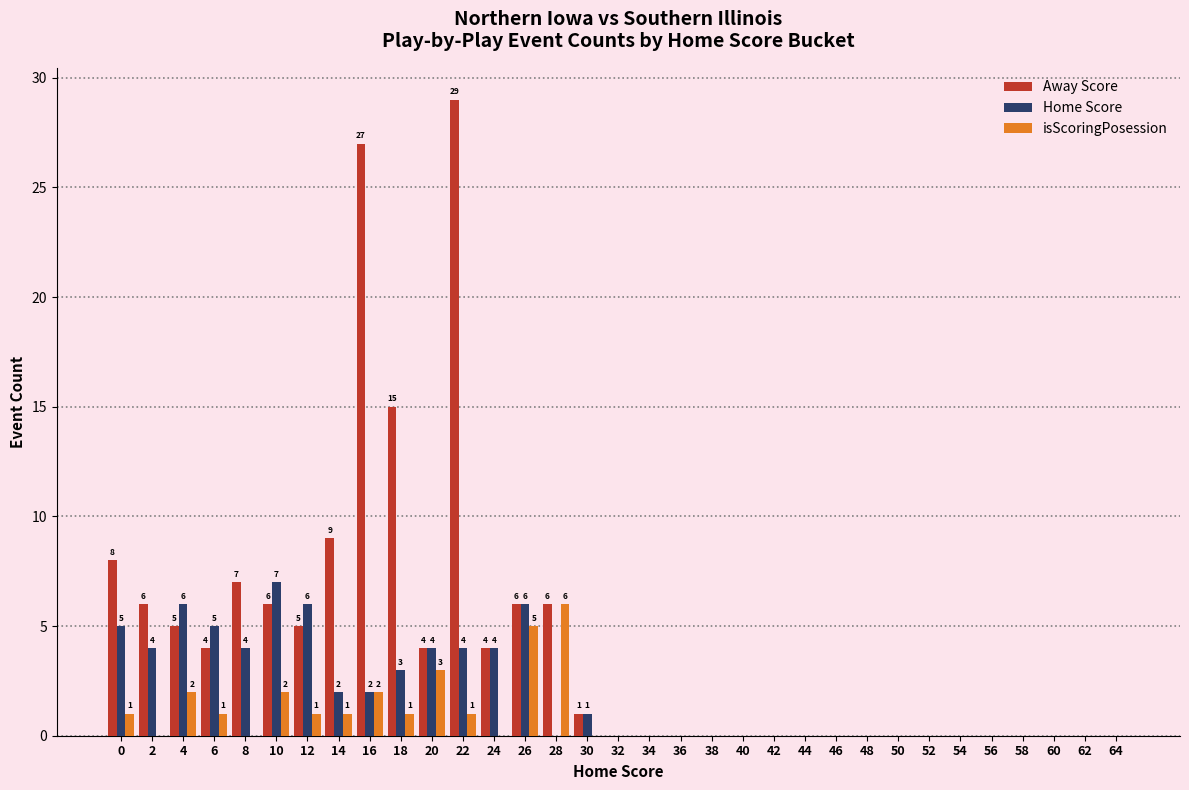

How many categories are shown in the chart?

33